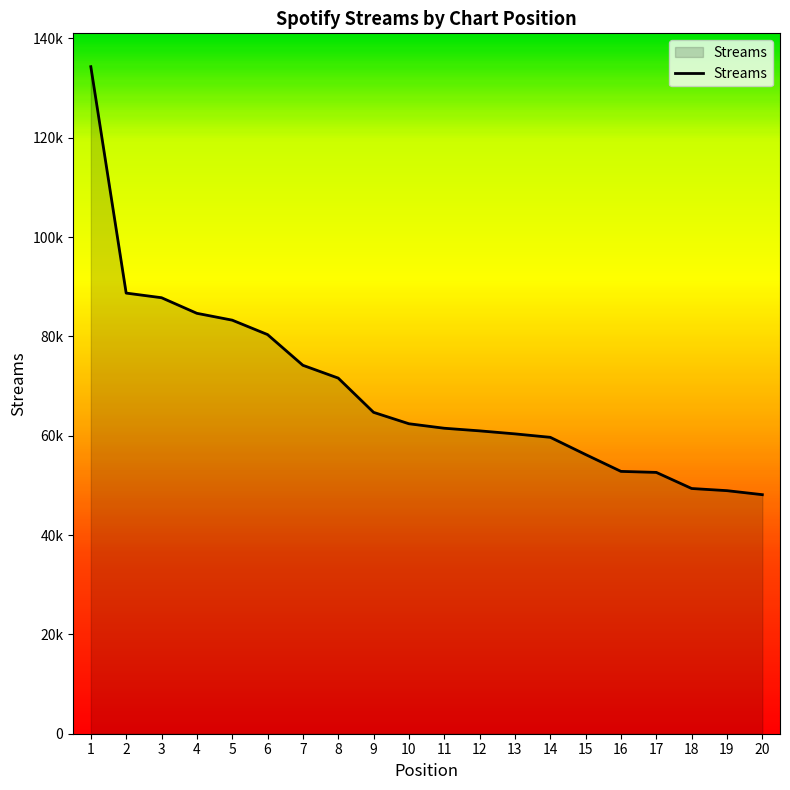

Is this an area chart (filled region under the line)?

Yes